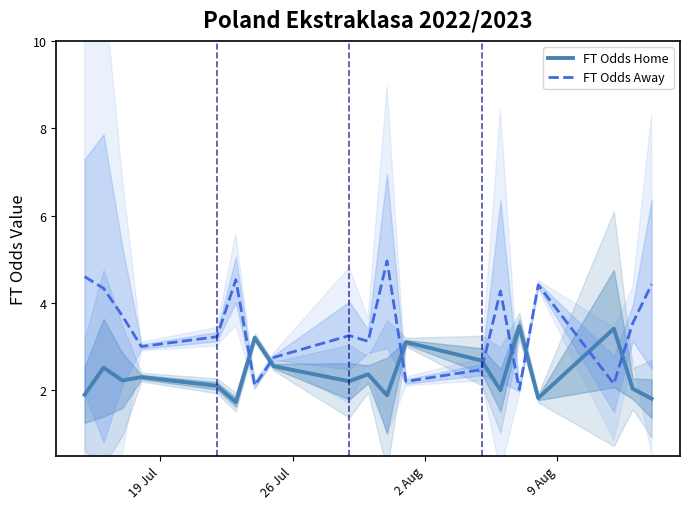

How many intersections are there between FT Odds Home and FT Odds Away?

8